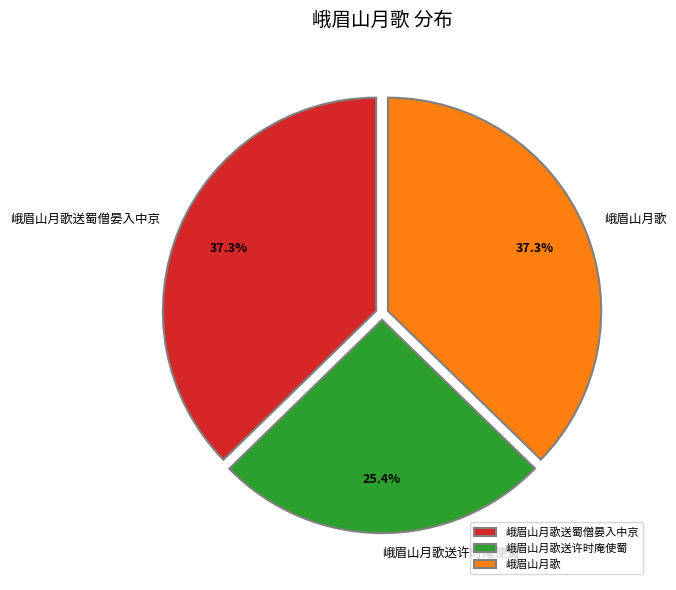

Is 峨眉山月歌 the majority of the pie?

No